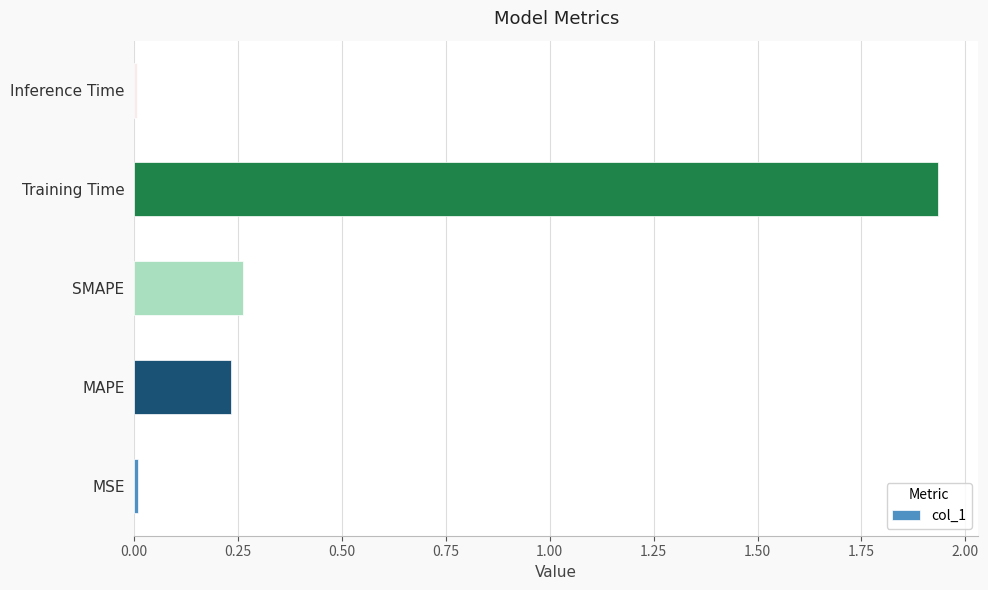

At which category does the chart reach its peak across all series?

Training Time